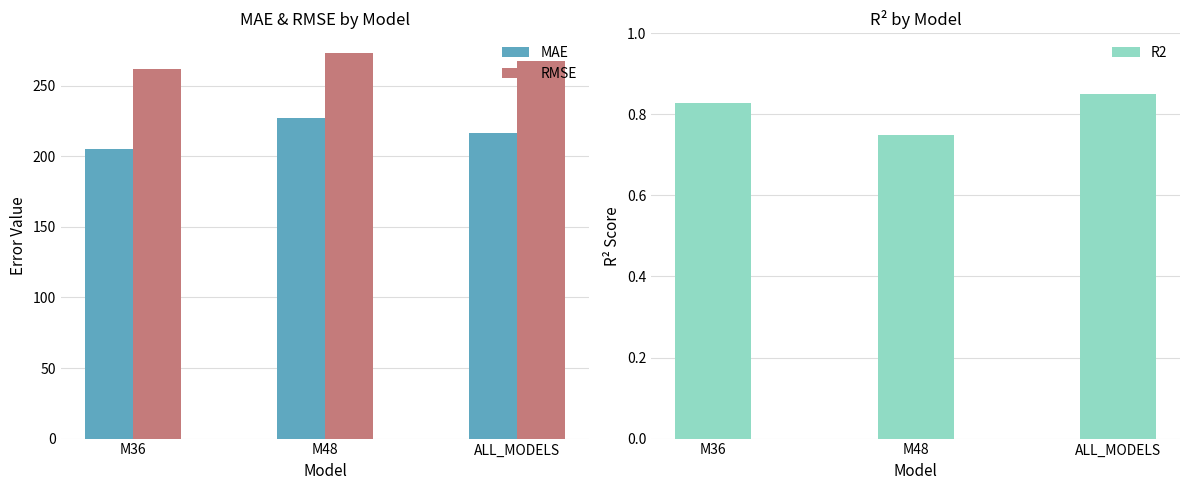

Where is MAE nearest to the value 216?

ALL_MODELS